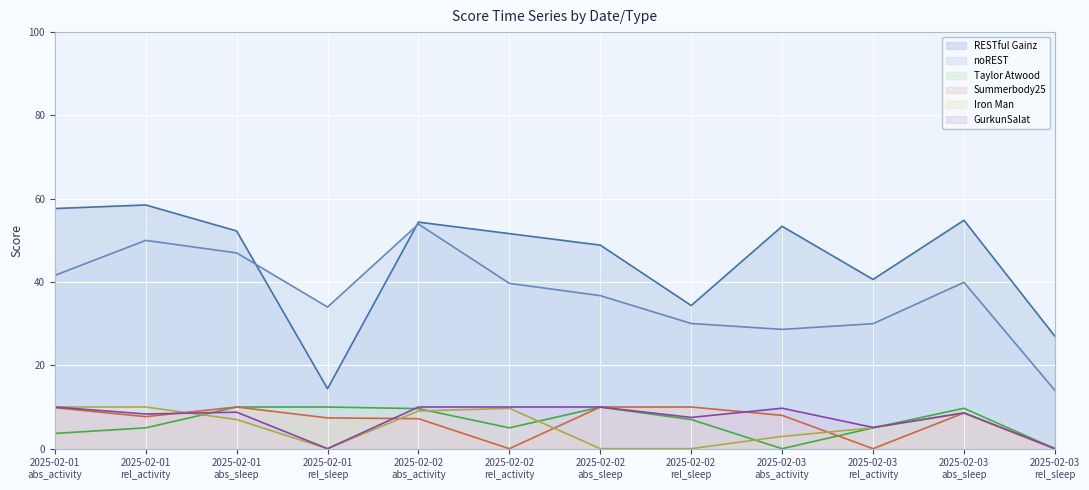

What is the value of the noREST point at the 6th from the left?

39.7